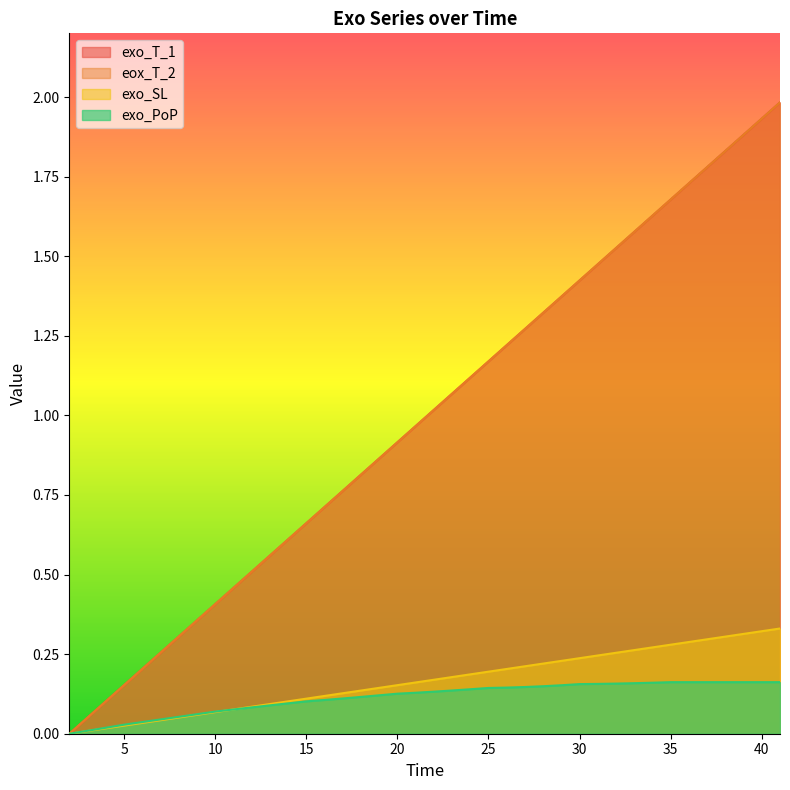

True or false: exo_SL has a value of 0.3 at 40.

True